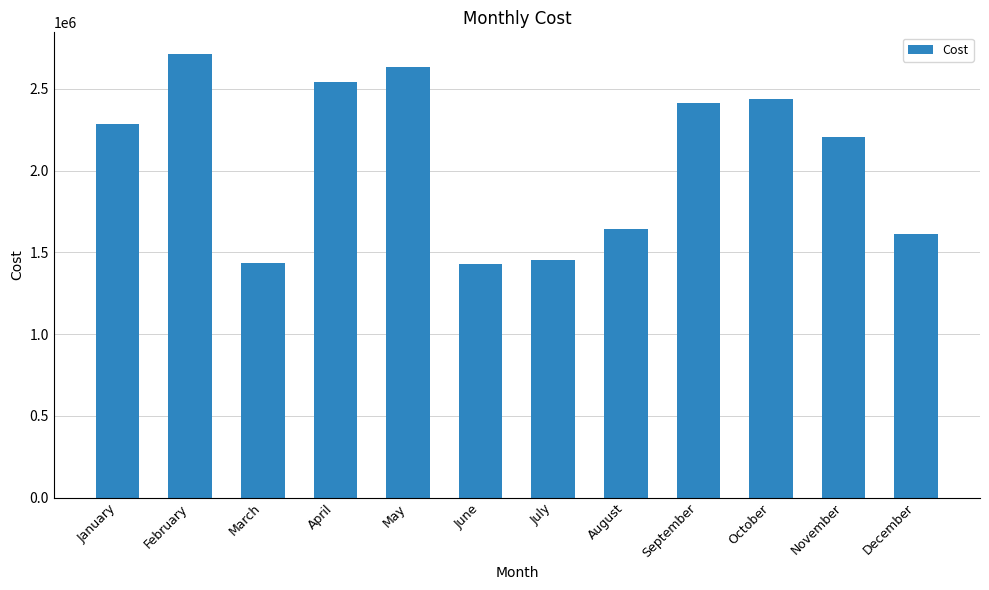

What is the ratio of the value at September to the value at January?

1.1